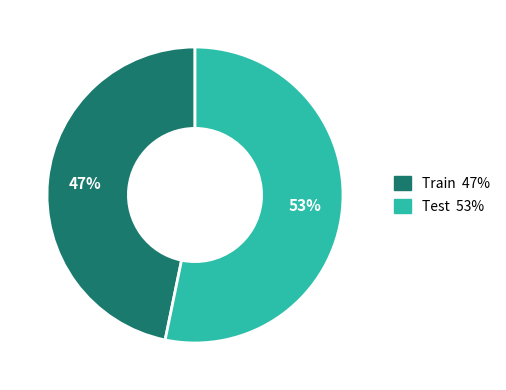

Which slice represents more than half of the pie?

Test